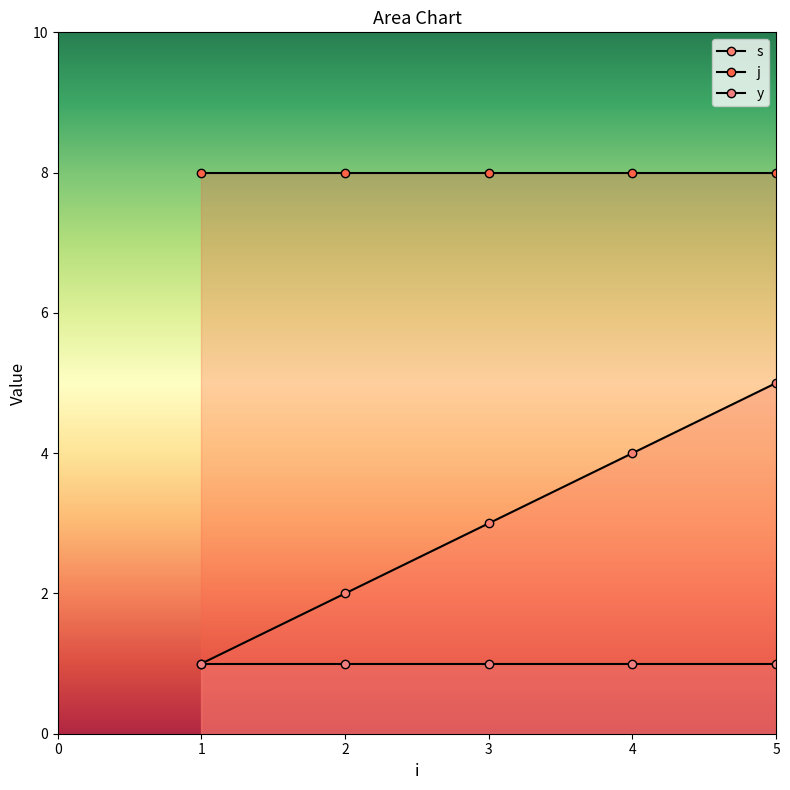

Reading left to right, transcribe all the data shown in this chart.

s: 1=1	1=2	1=3	1=4	1=5
j: 1=8	1=8	1=8	1=8	1=8
y: 1=1	1=1	1=1	1=1	1=1